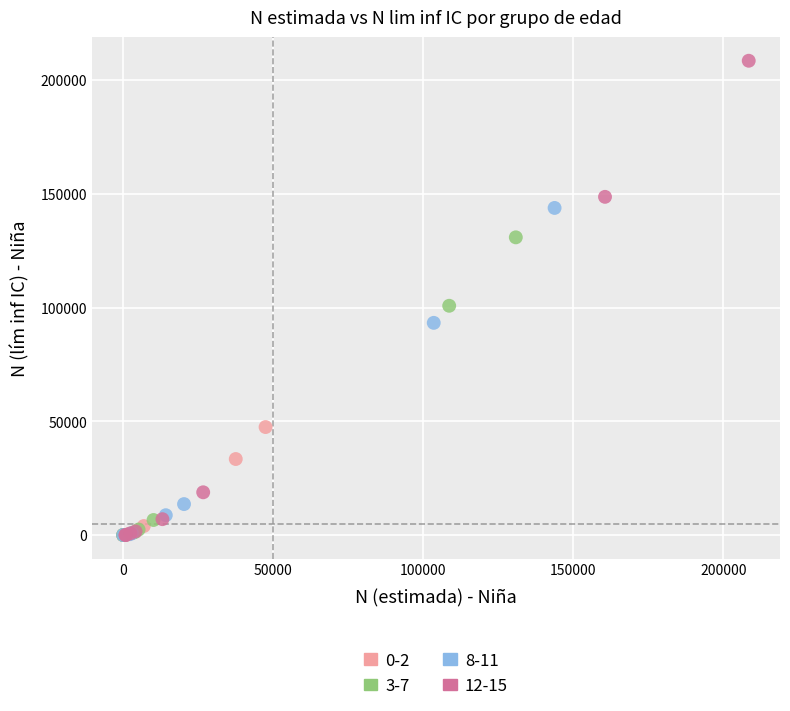

Which series has the largest Y range (max minus min)?

12-15